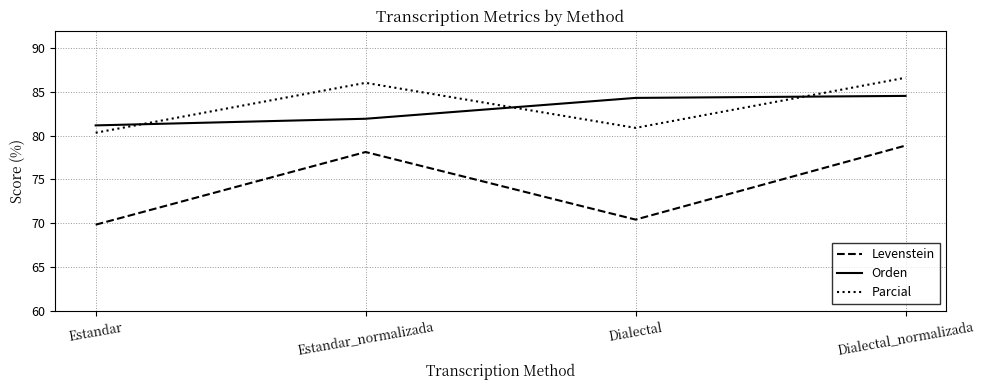

What are all the series names shown in the legend?

Levenstein, Orden, Parcial